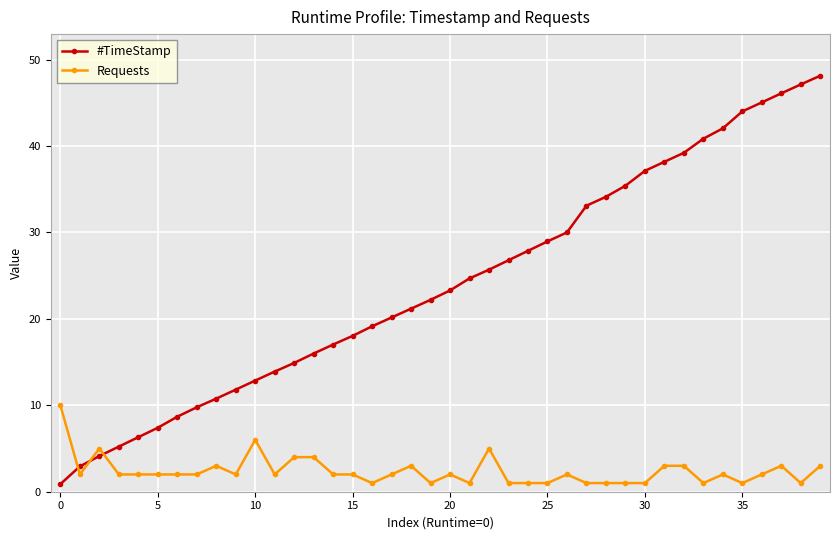

Which series has the largest total across all categories?

#TimeStamp